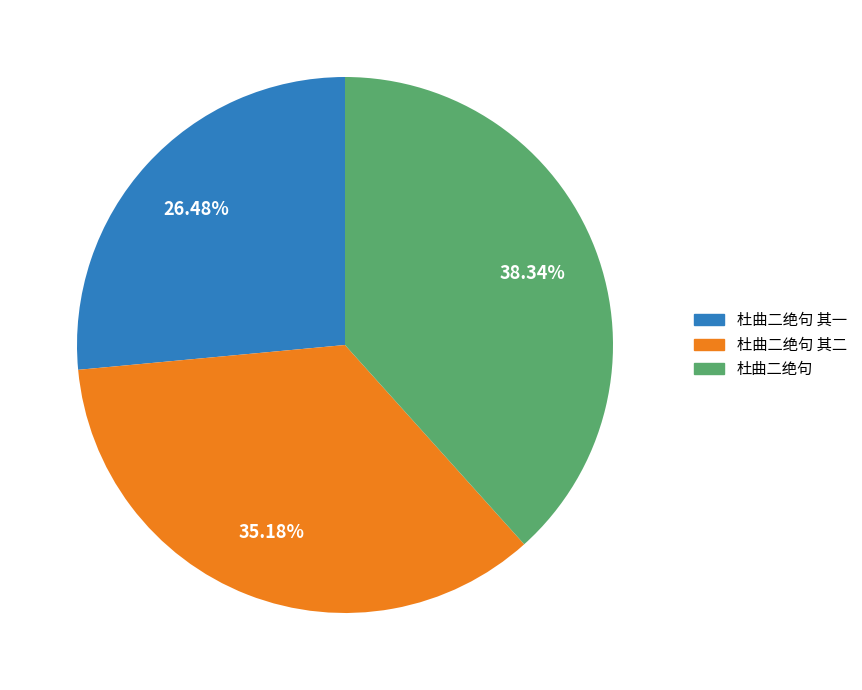

Does any single category account for the majority?

No